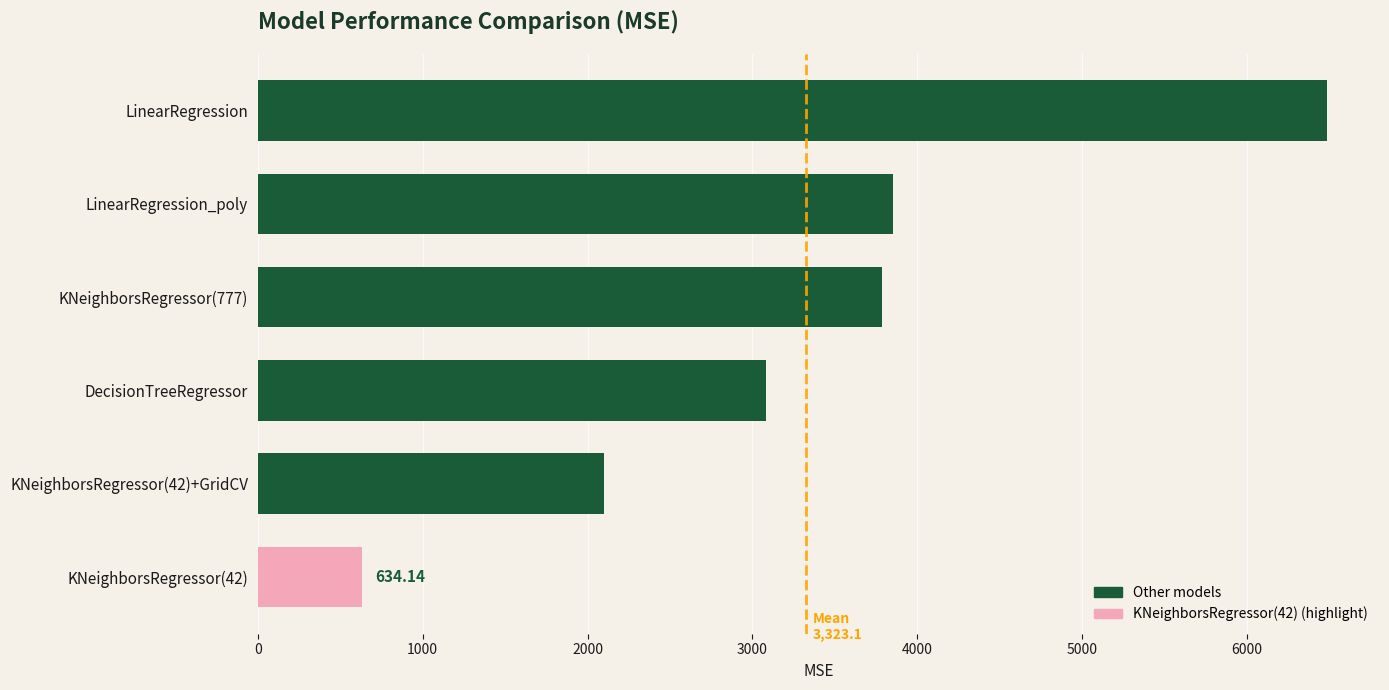

What is the label of the 6th bar from the bottom?

LinearRegression